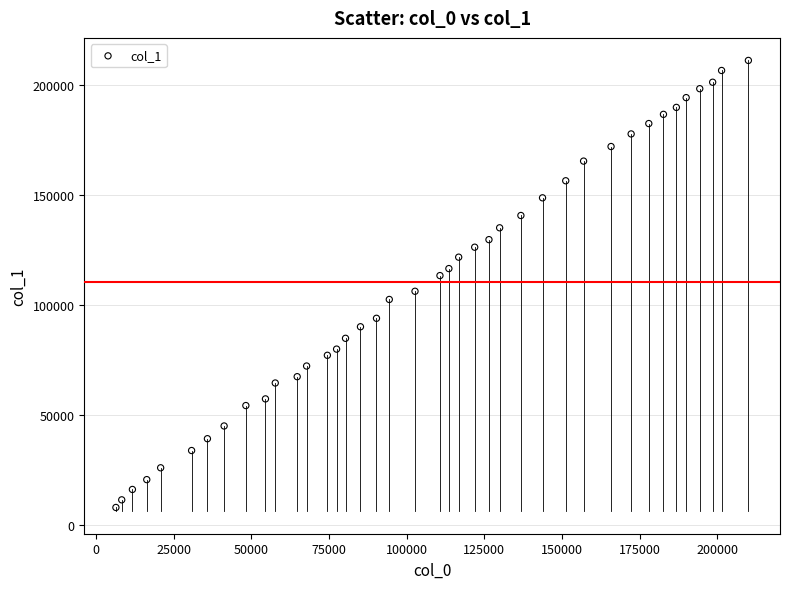

What is the range of Y values (max minus min)?

203156